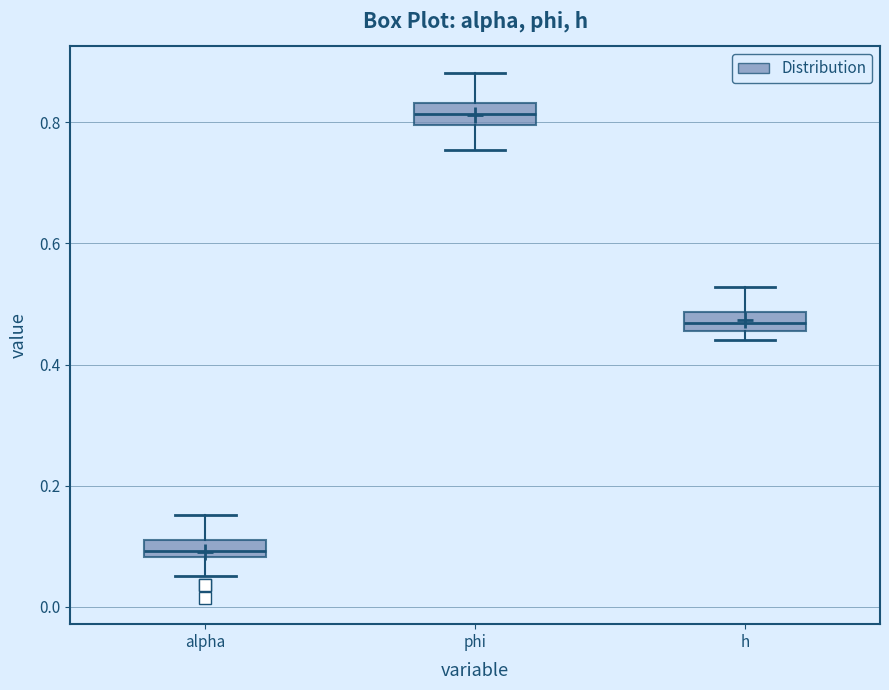

Where is the lower edge of the box for phi on the y-axis? The values are not printed on the chart, so give them approximately, as read against the axis.

0.80